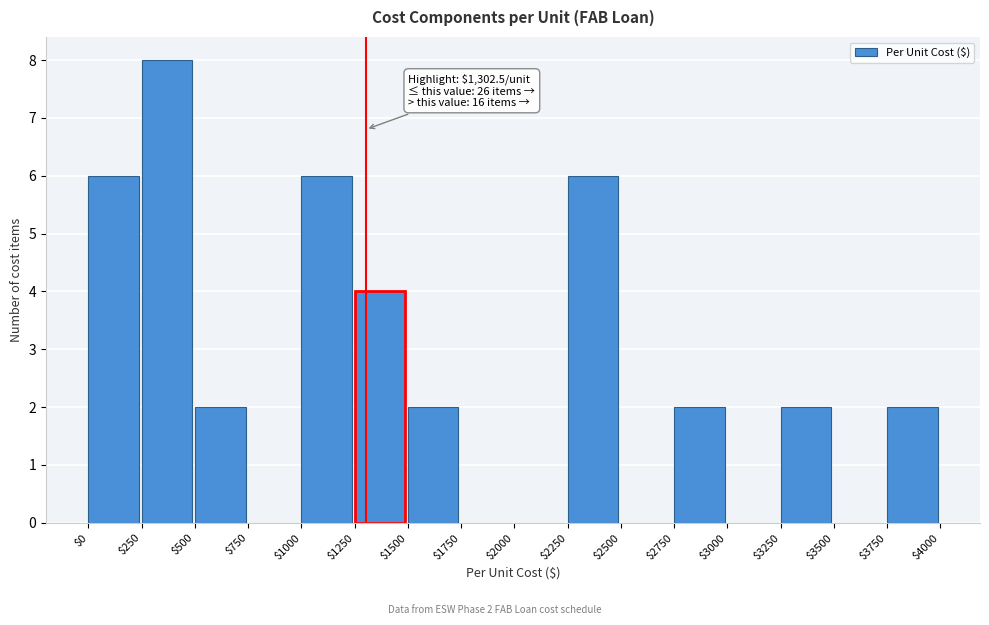

Which range on the x-axis has the tallest bar?

$250 to $500